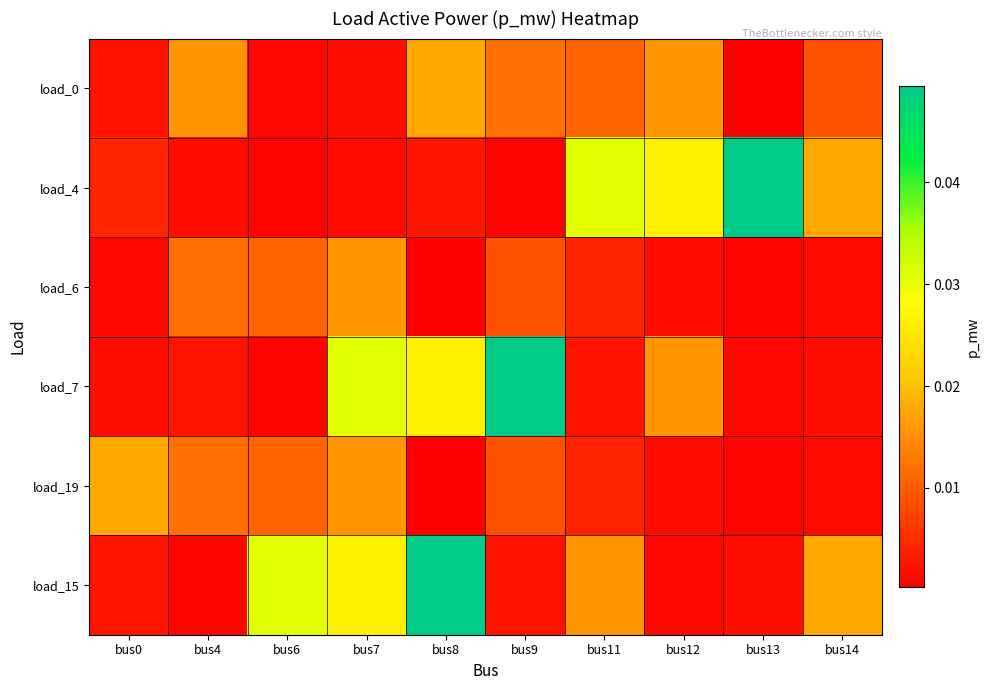

At bus13, list the series in order from largest to smallest.

load_4, load_15, load_7, load_6, load_19, load_0